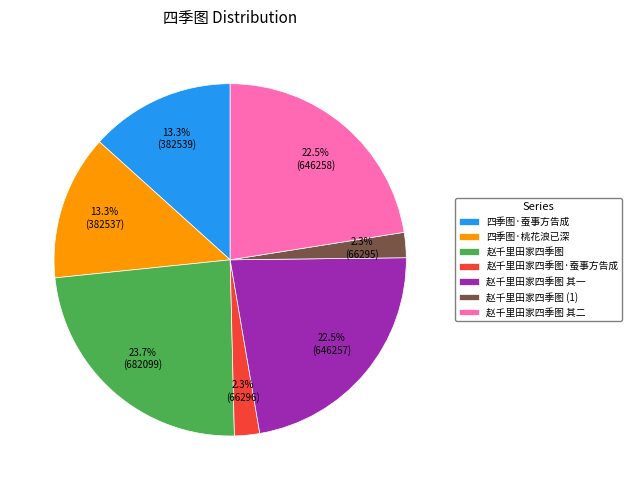

To the nearest percent, what is the combined percentage of 四季图·桃花浪已深 and 赵千里田家四季图 其二?

36%